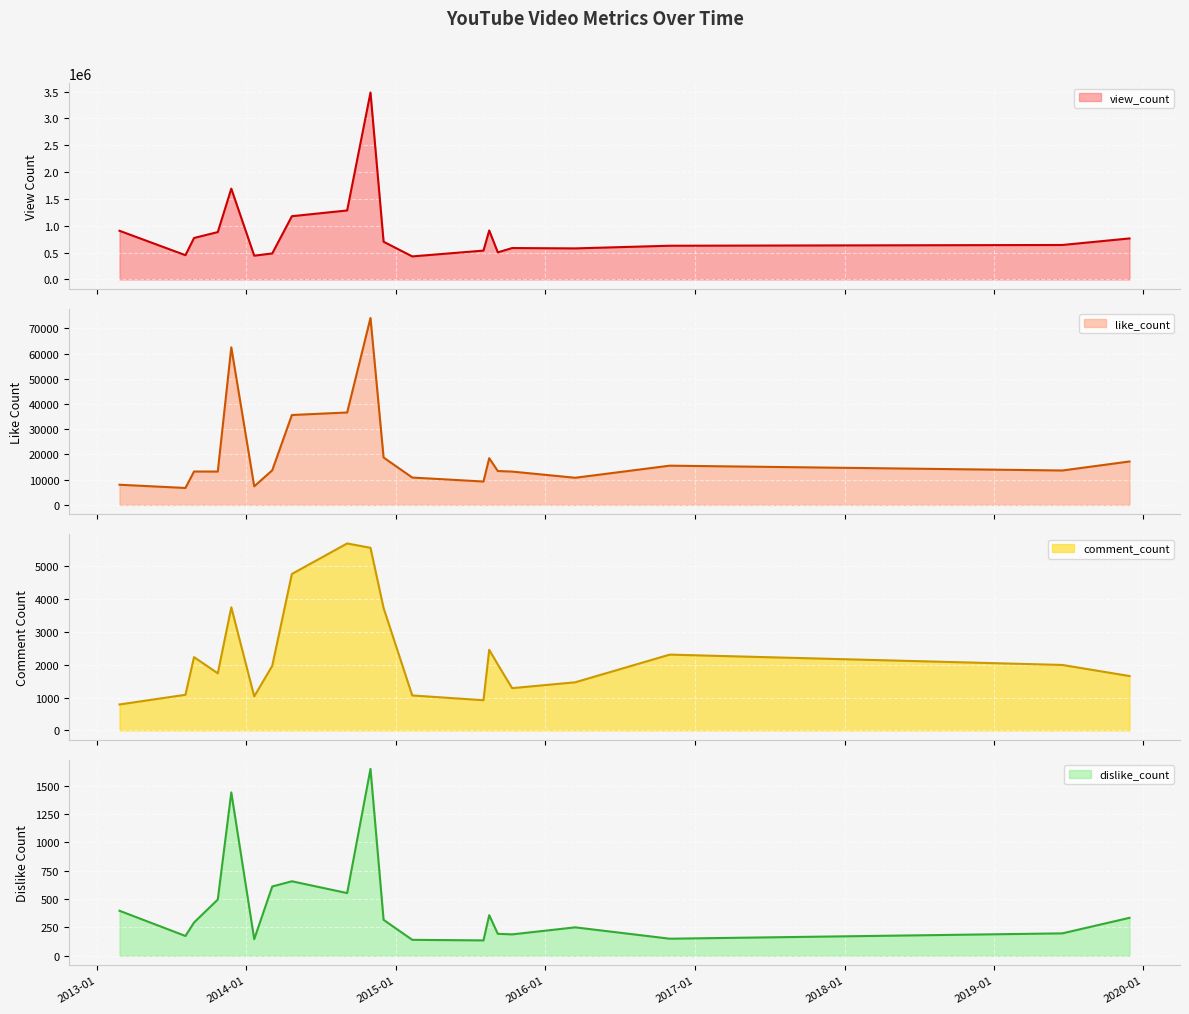

What is the difference between the view_count values at 2019-06-17 and 2019-11-28?

121954